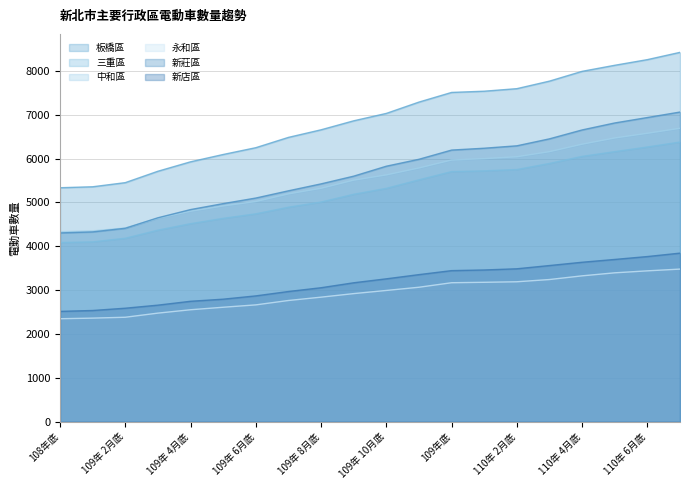

What is the highest value of the 新莊區 series?

7060